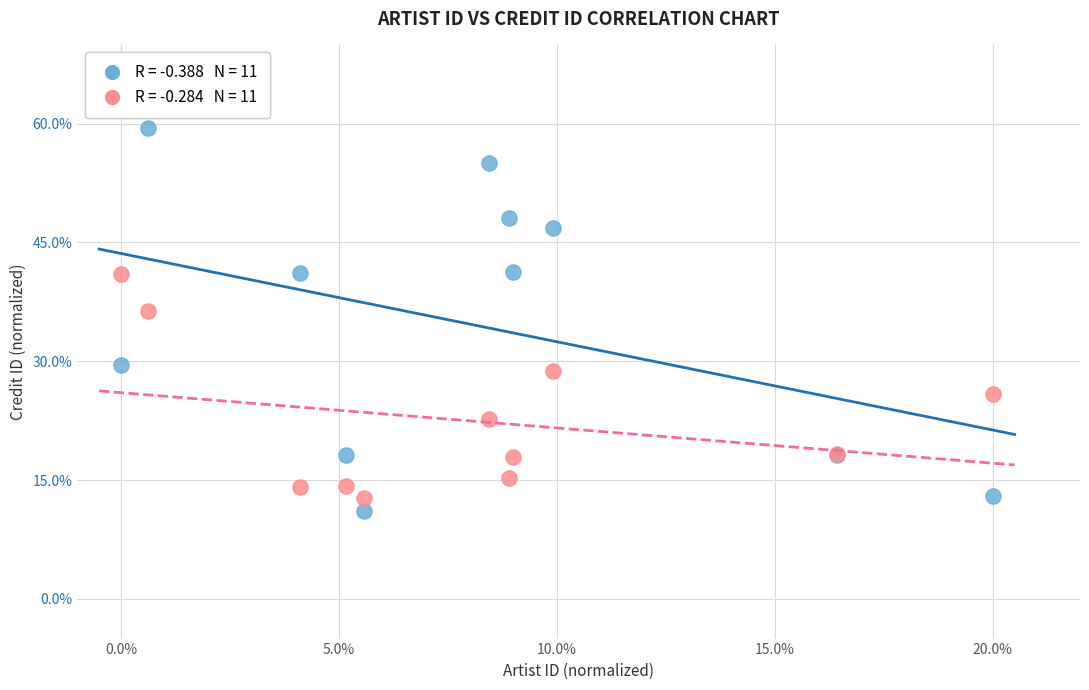

Across all series, what Y value is closest to 35?

36.3